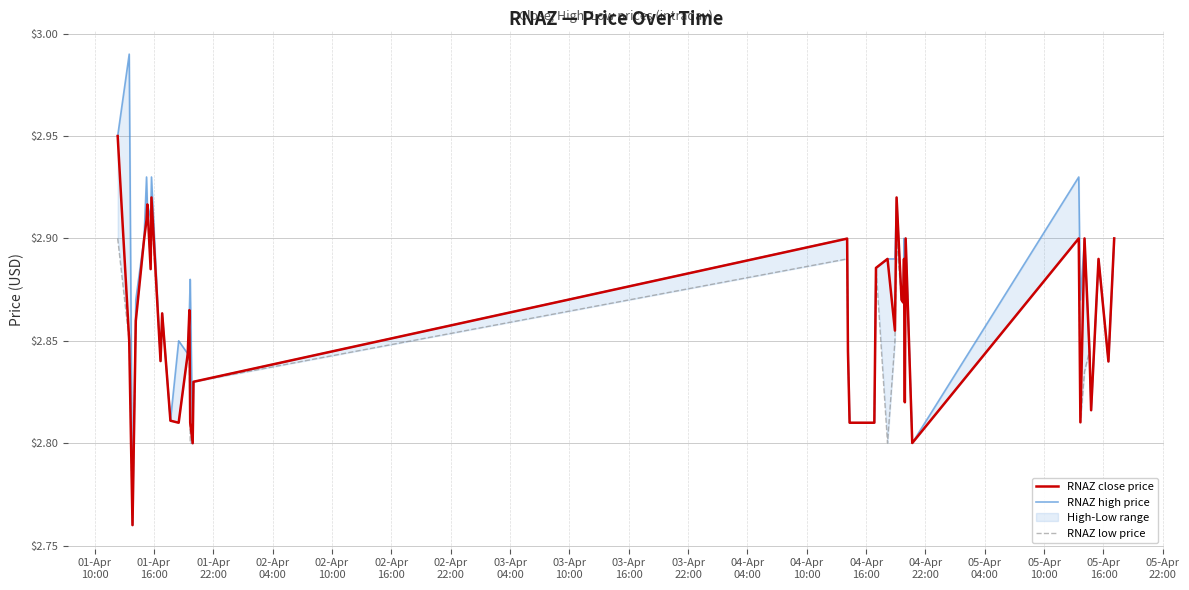

What is the lowest value of the RNAZ high price series?

2.8